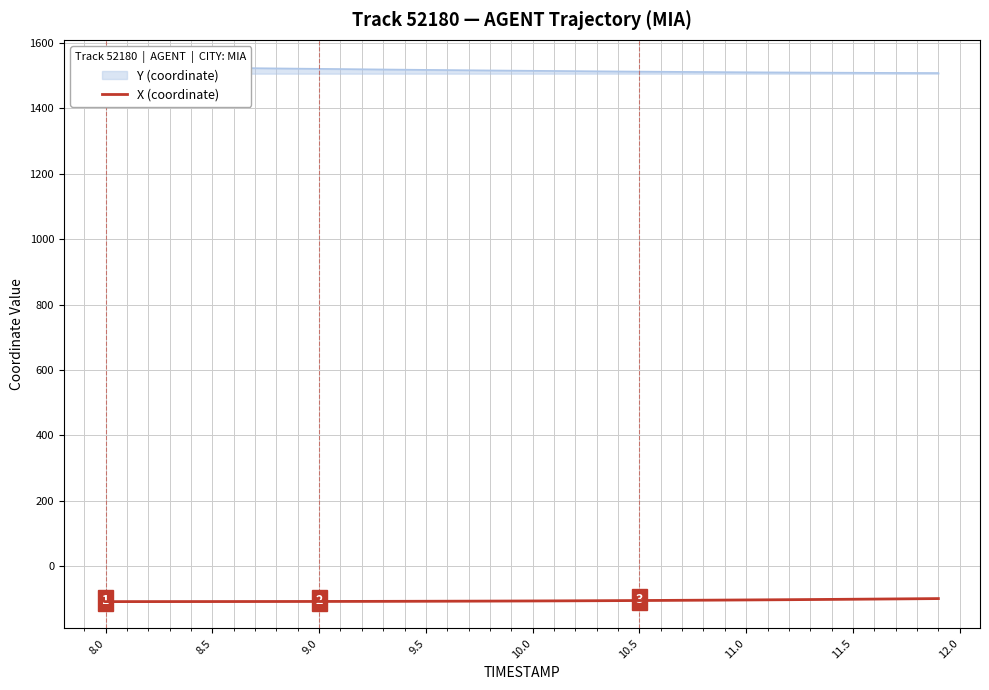

What is the maximum value for X (coordinate)?

-98.6